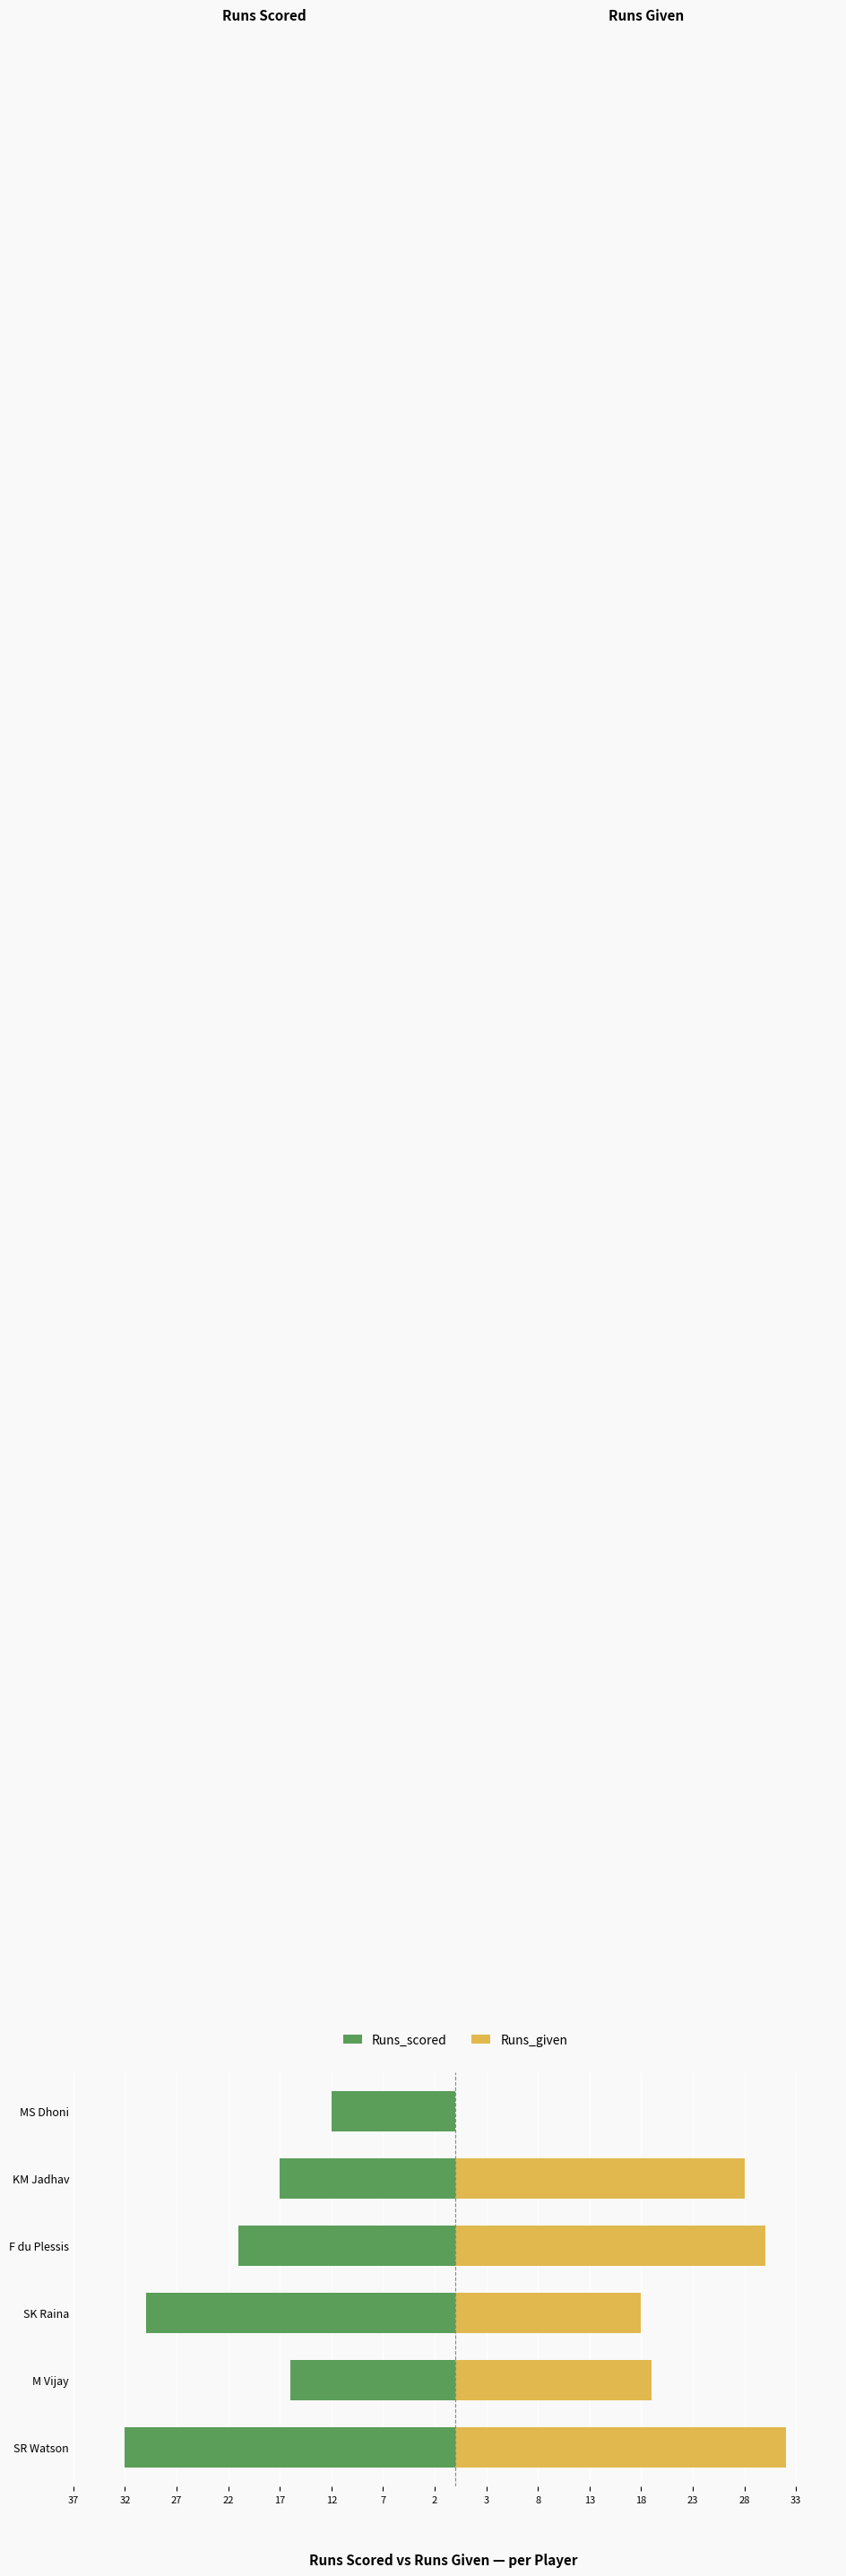

Are the bars grouped side by side (vs. stacked)?

Yes